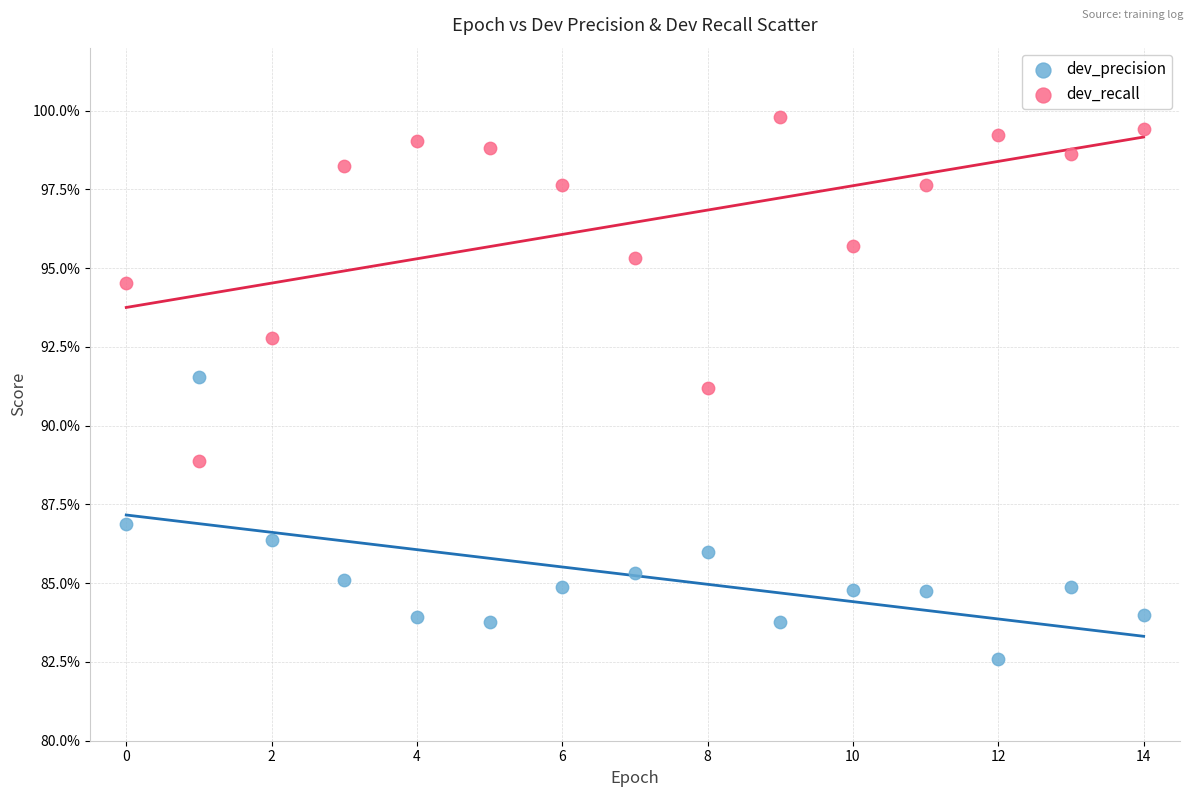

Which series has the widest spread of Y values?

dev_recall